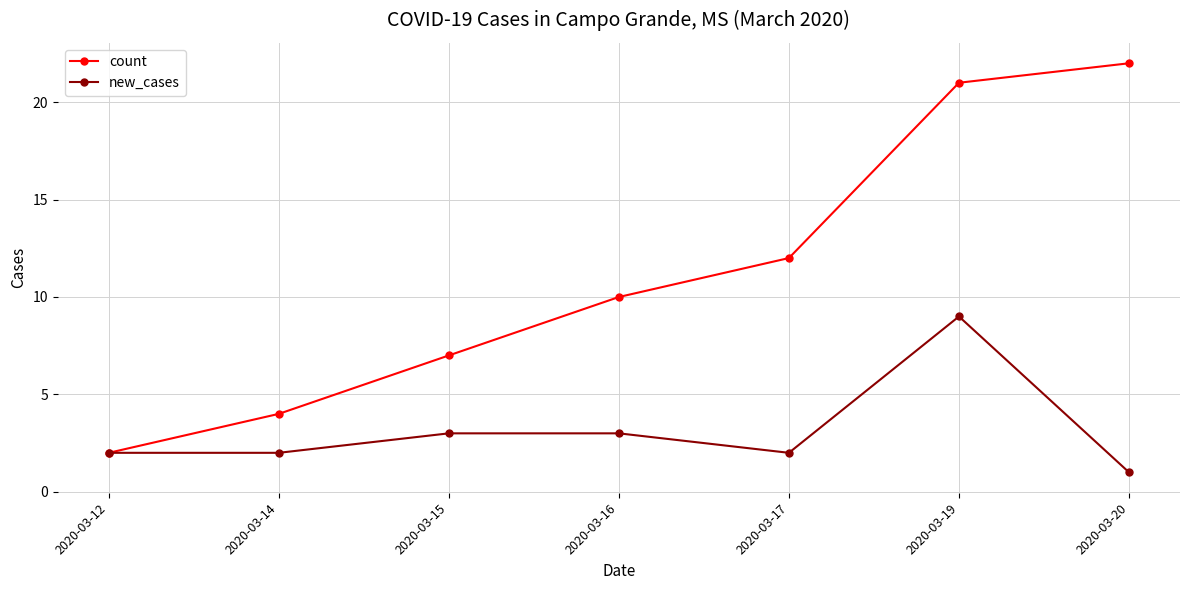

Is the value of new_cases at 2020-03-15 greater than the value of count at 2020-03-14?

No